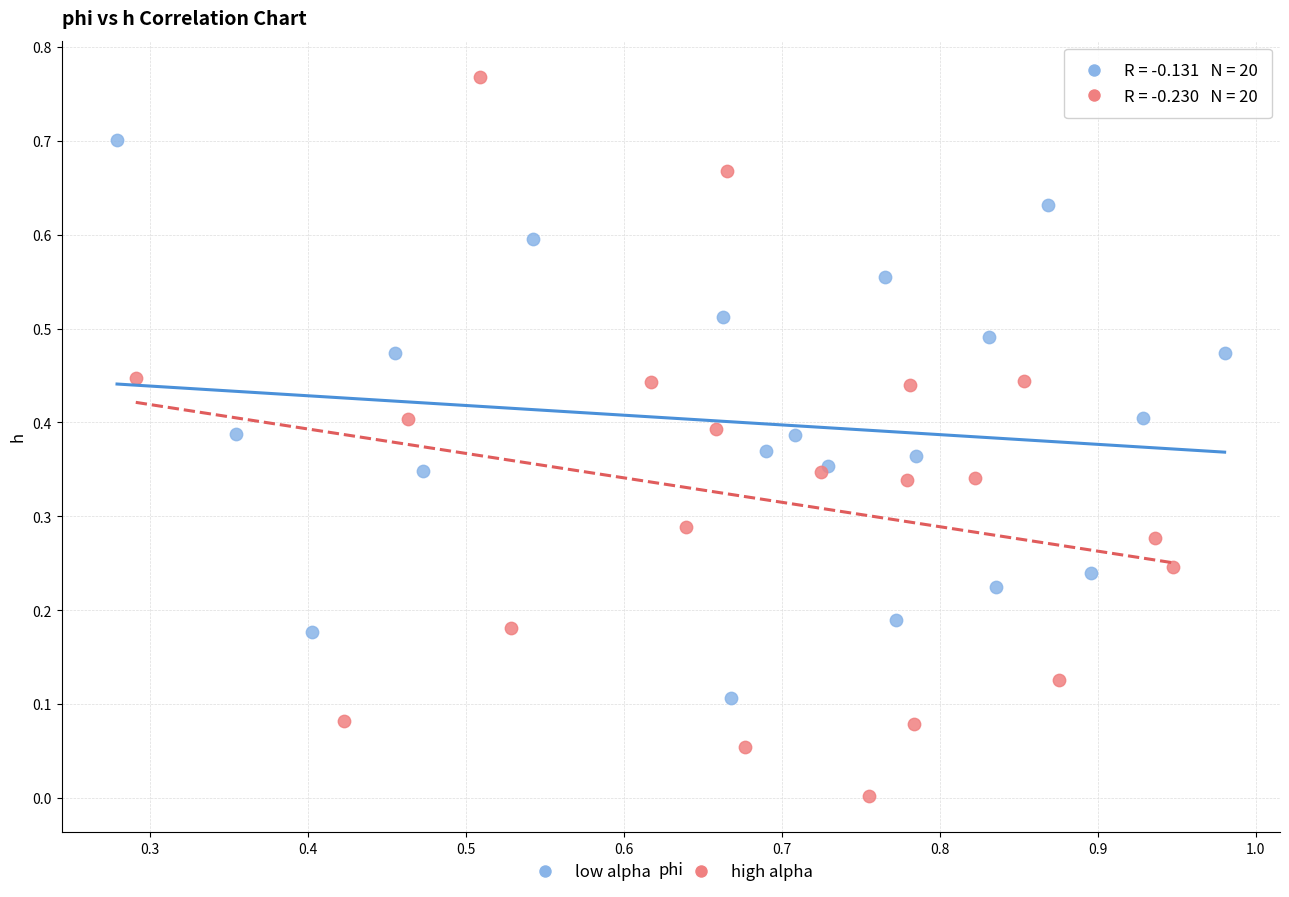

Which series reaches the maximum Y coordinate?

high alpha